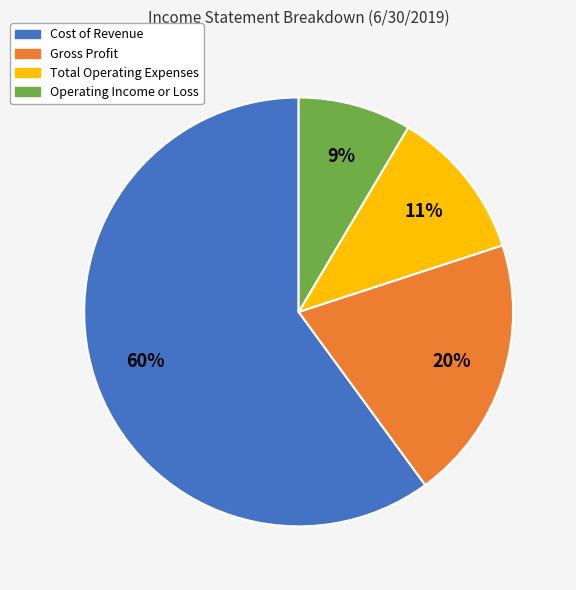

Count the number of slices in the pie.

4